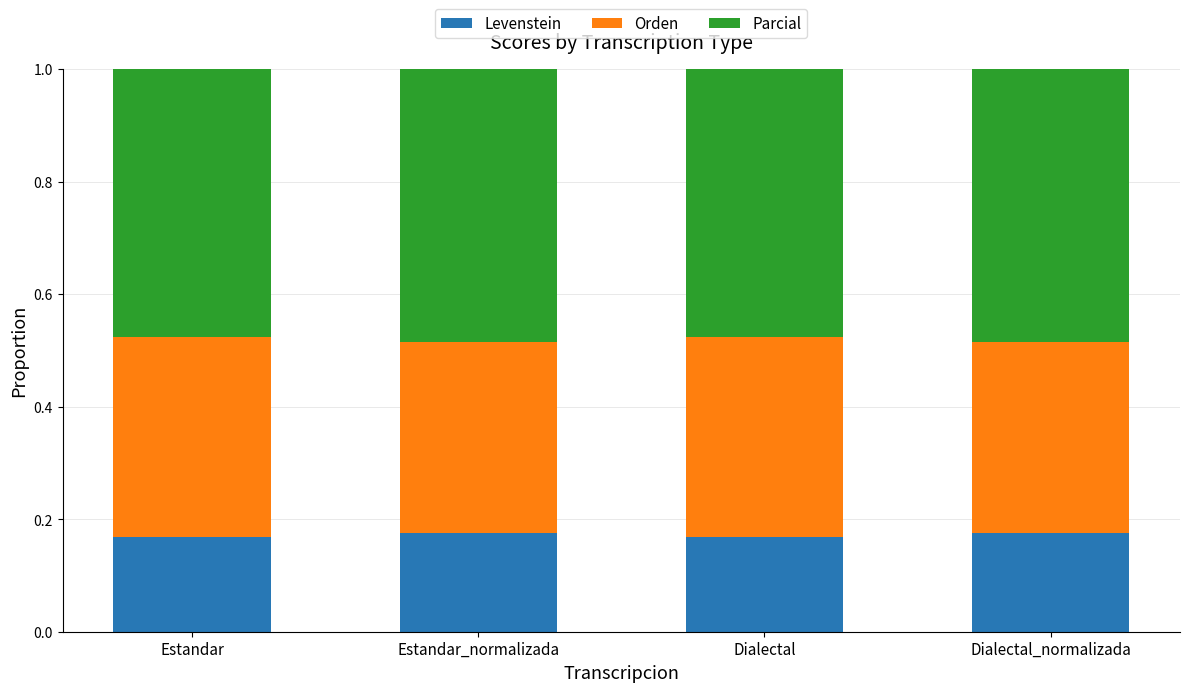

How many Levenstein values are between 0 and 1?

4